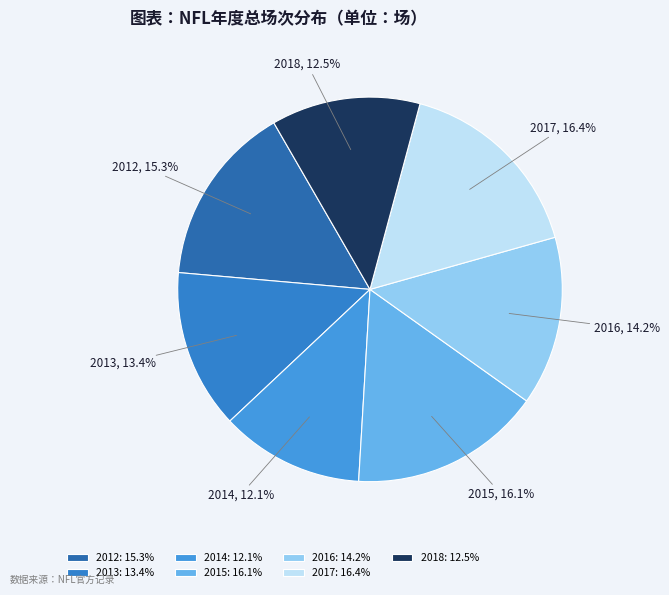

What is the ratio of the value at 2013 to the value at 2014?

1.1